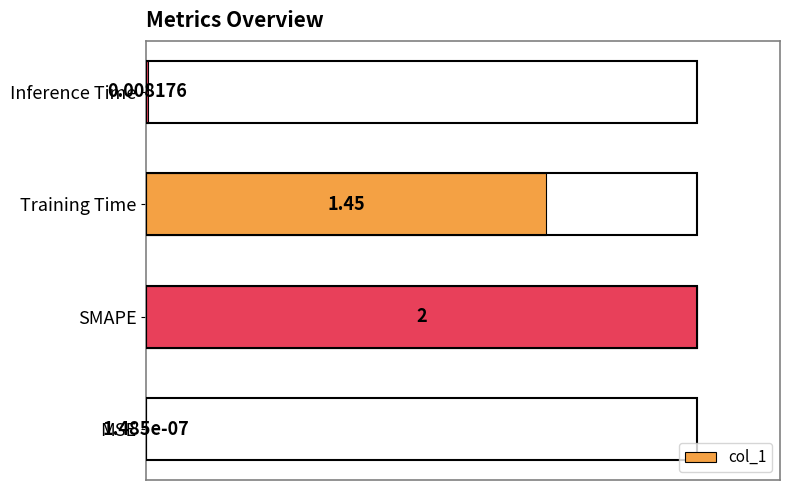

Between Inference Time and MSE, which is larger?

Inference Time